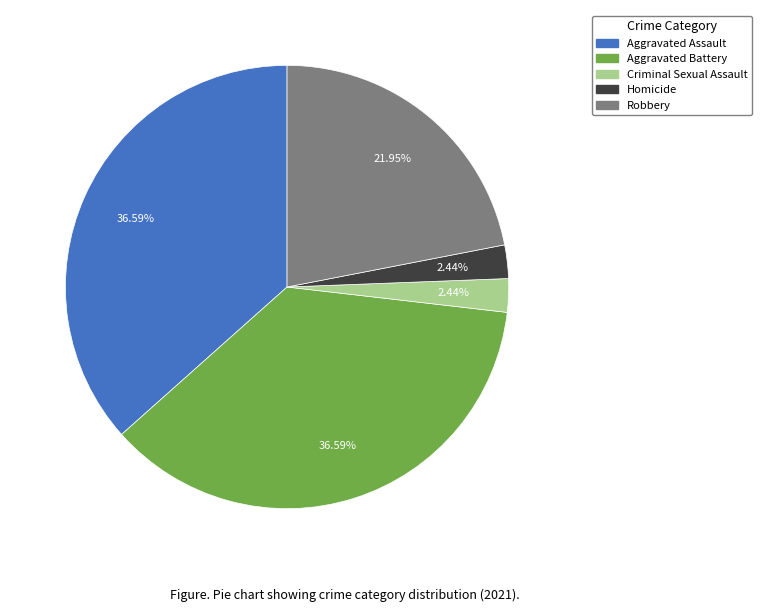

The Aggravated Battery slice represents 37% of the pie. True or false?

True